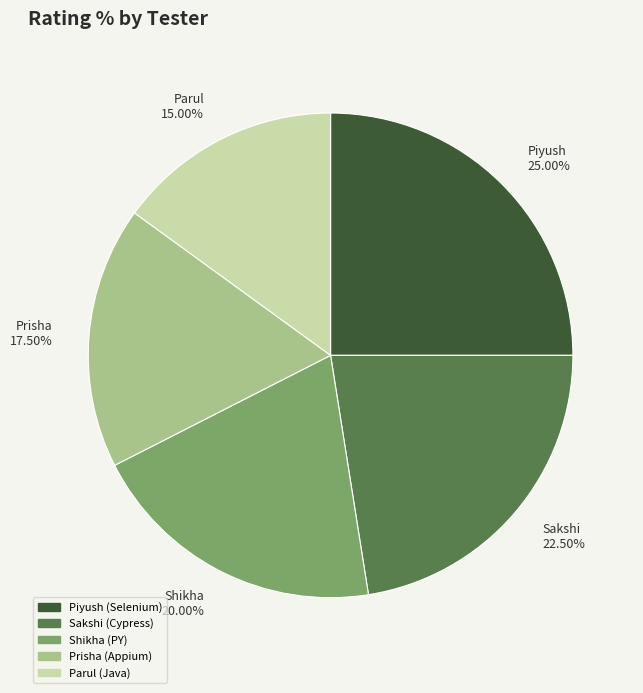

True or false: Shikha accounts for 29% of the total.

False